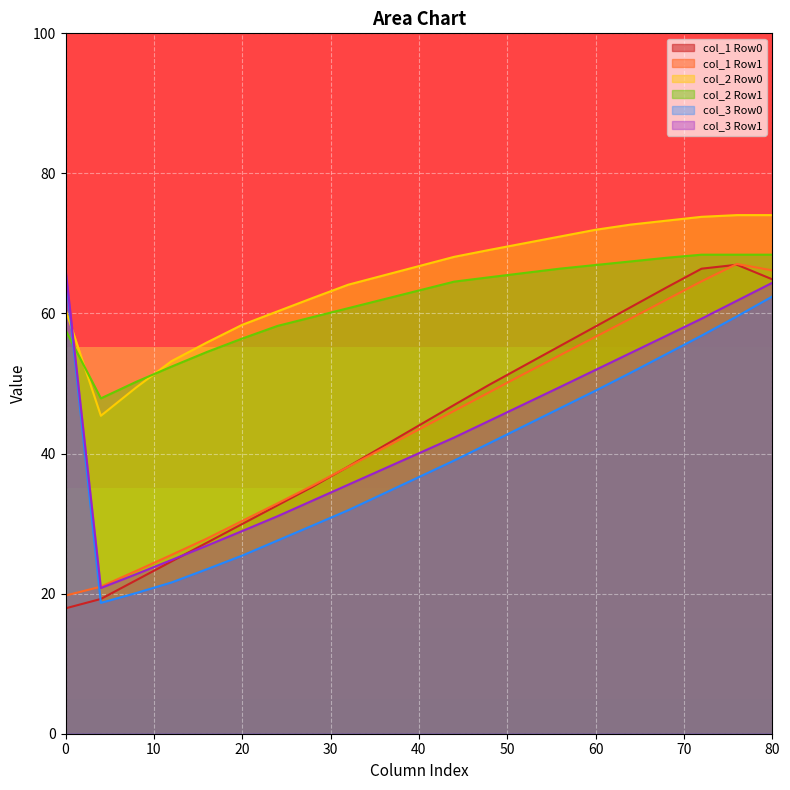

What is the total value across all series at 40?

294.2